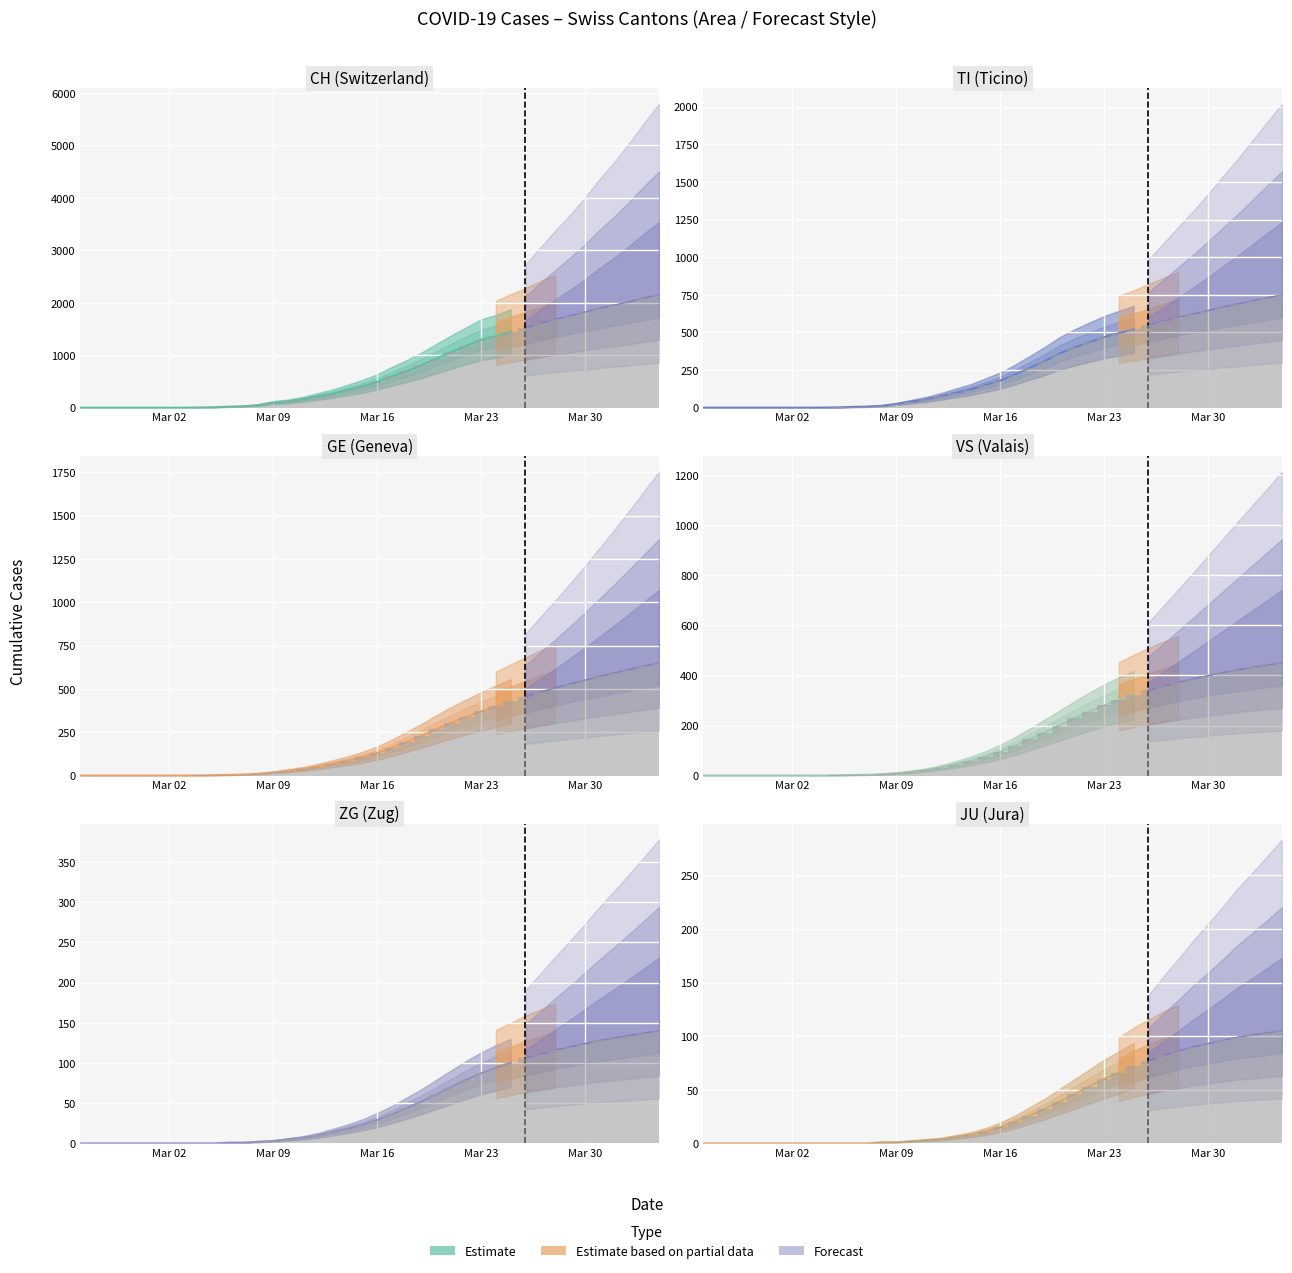

What is the label of the 30th bar from the right?

2020-03-06